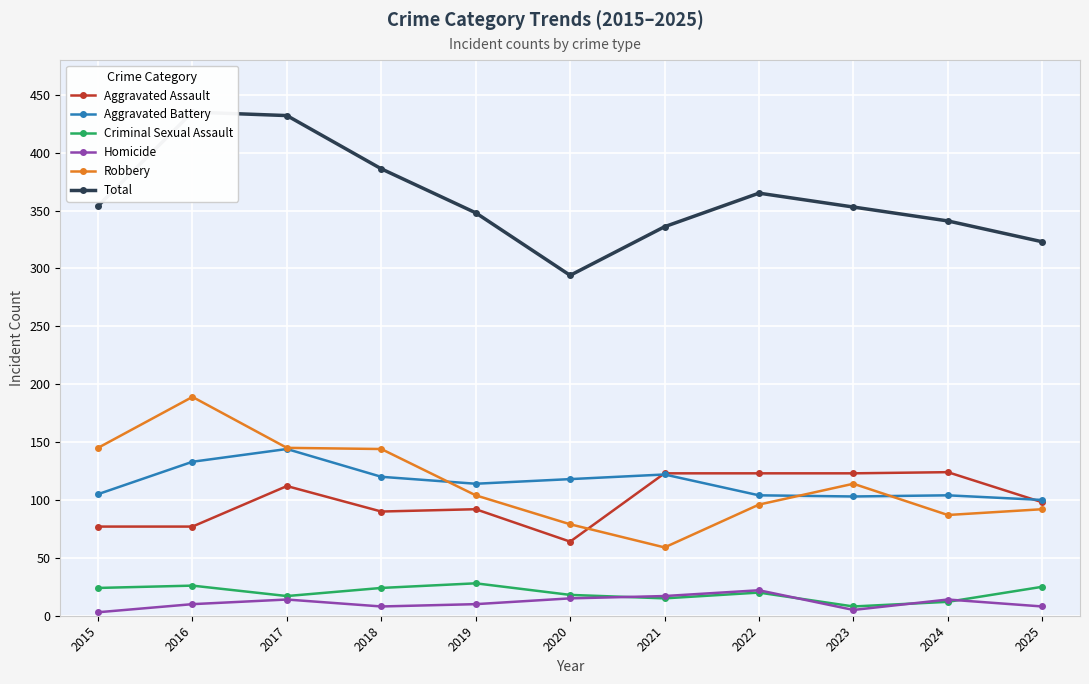

In Aggravated Battery, how many points are higher than both neighbors (excluding endpoints)?

3